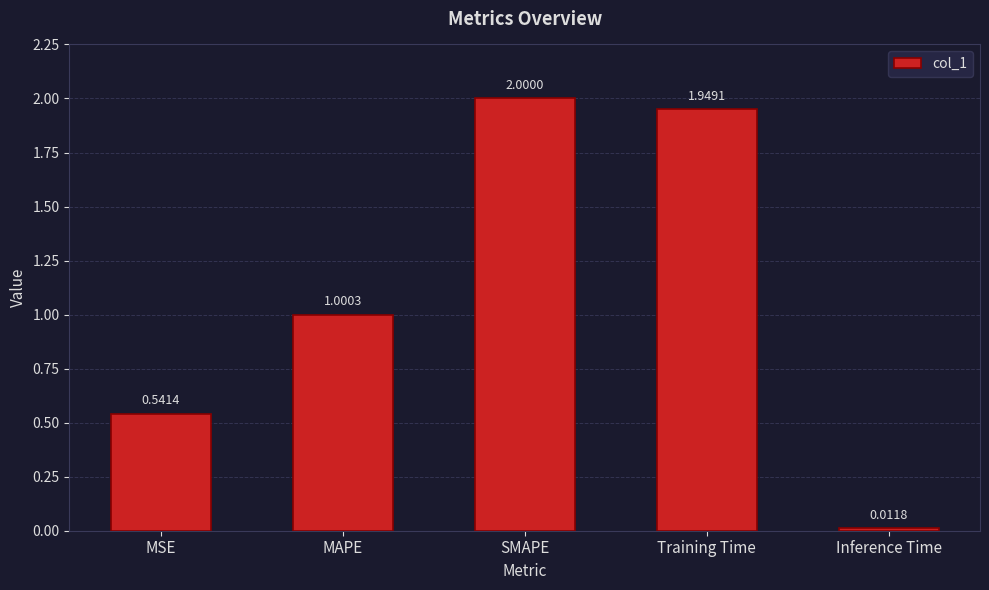

What is the label of the 1st bar from the right?

Inference Time